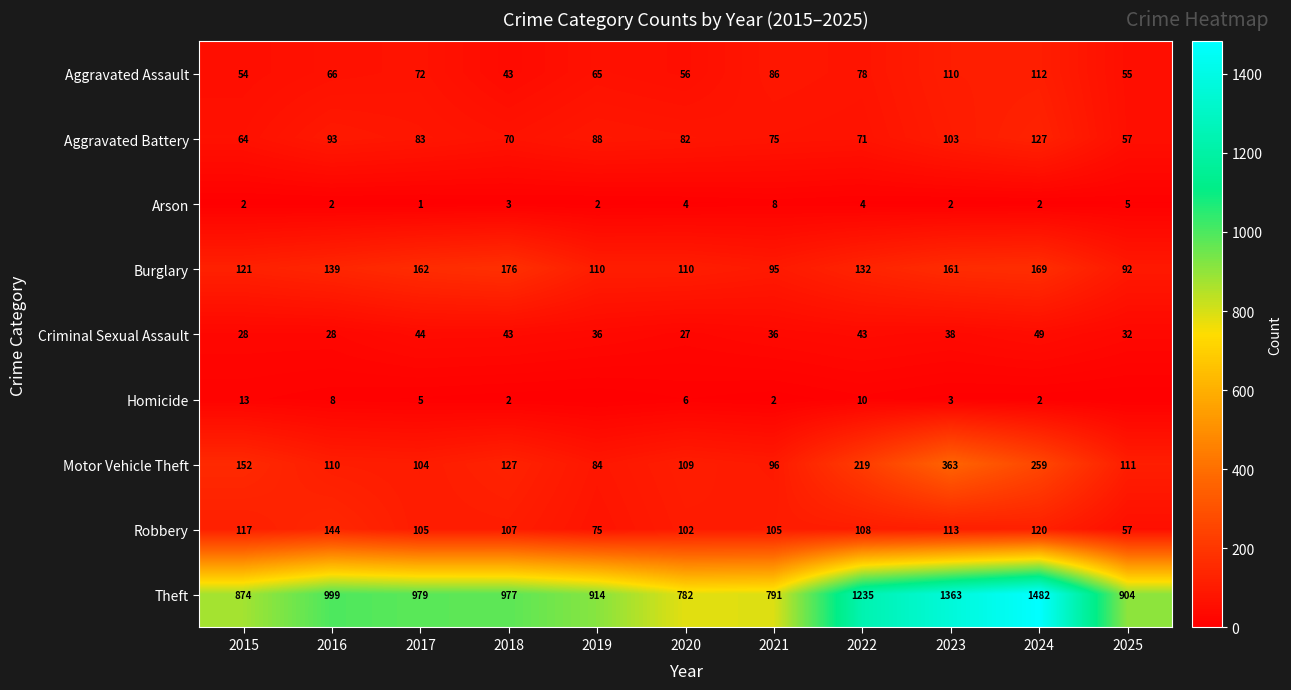

The Motor Vehicle Theft series shows 143 at 2021. True or false?

False